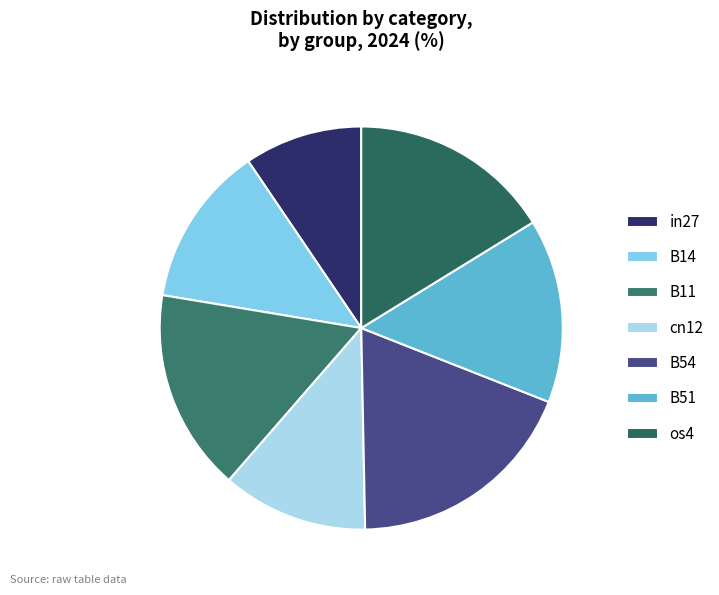

To the nearest percent, what portion does B14 represent?

13%